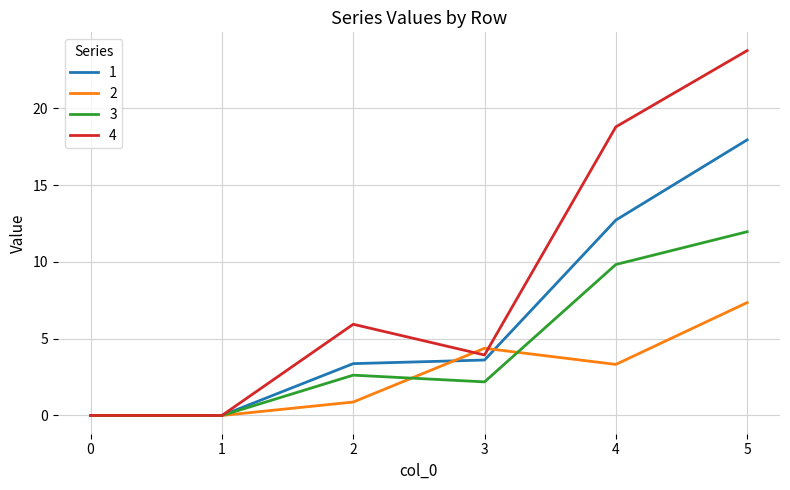

What is the difference between the highest and lowest values at 5?

16.4